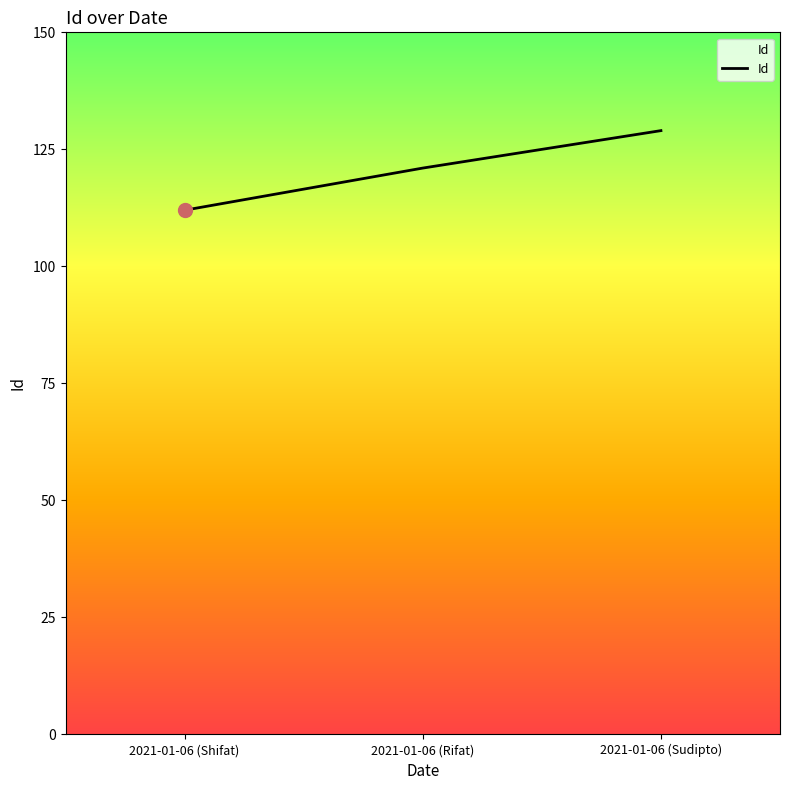

What is the greatest value displayed?

129